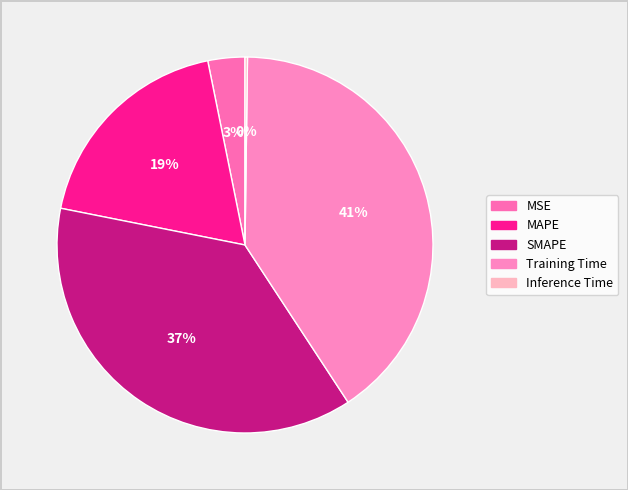

Which slice is the largest?

Training Time